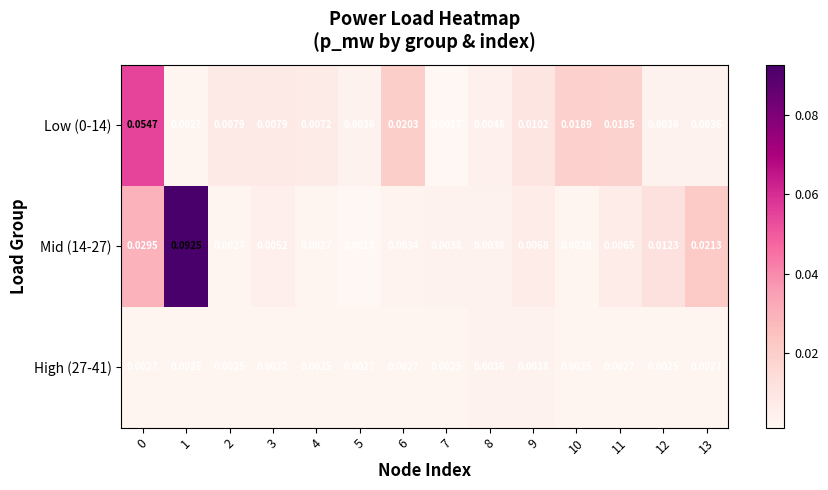

Is the value of Low (0-14) at 4 greater than the value of Mid (14-27) at 5?

Yes